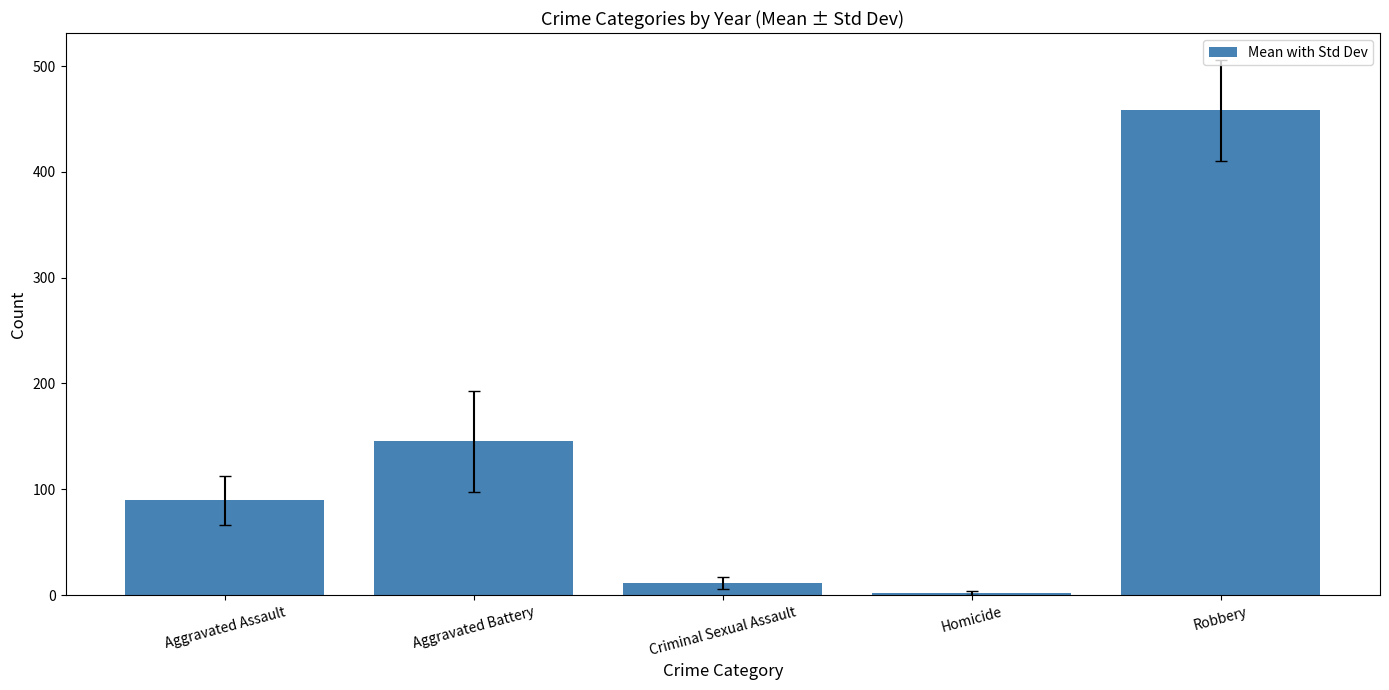

How many bars are there in total?

5